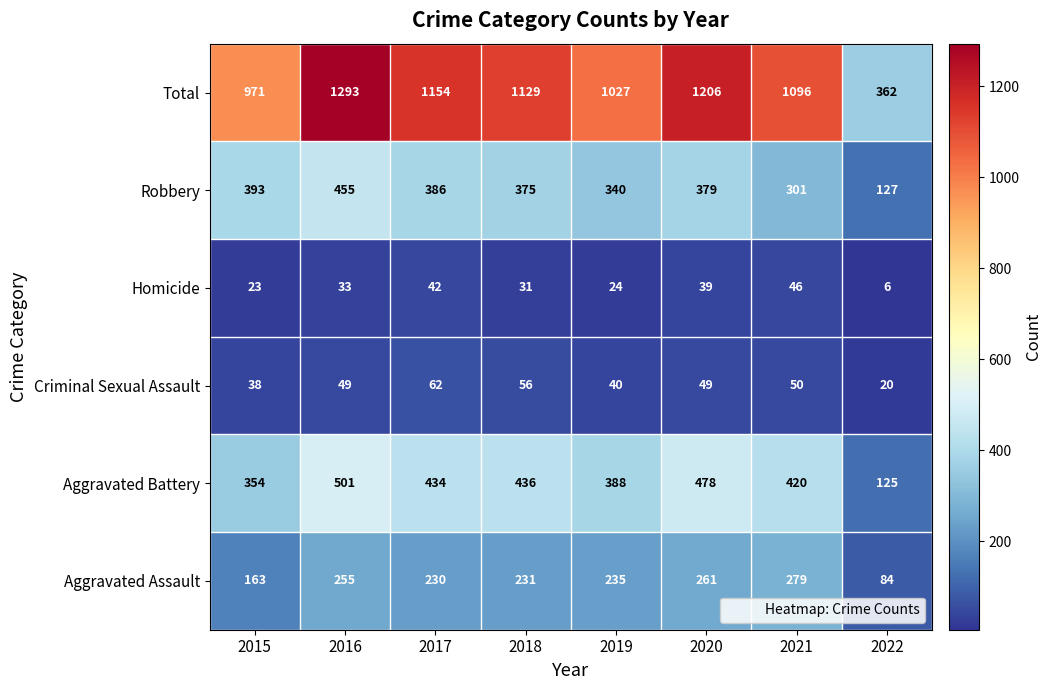

What is the difference between the maximum and minimum values in the Homicide series?

40